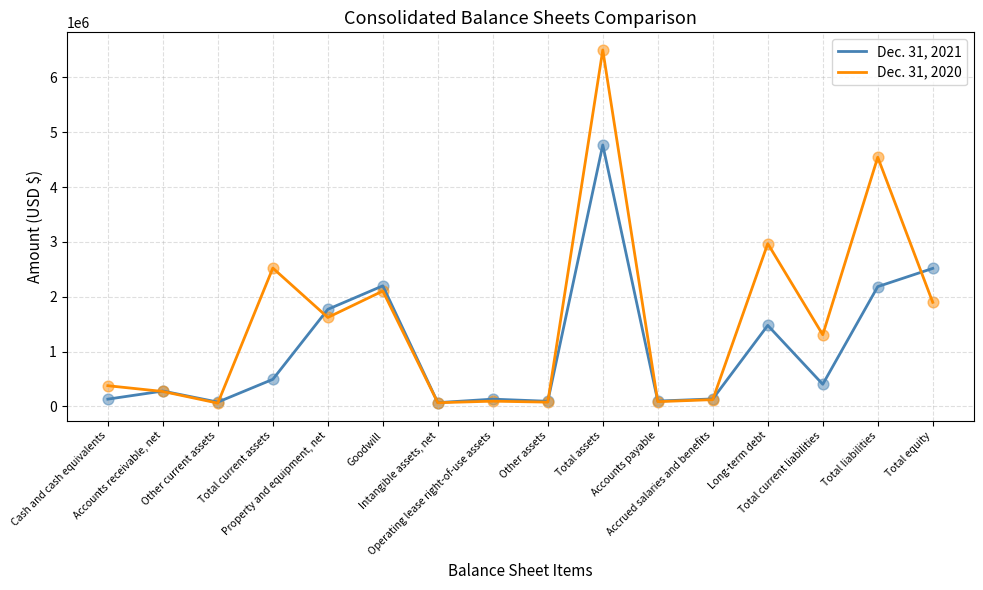

What is the total value across all series at Total assets?

11267440